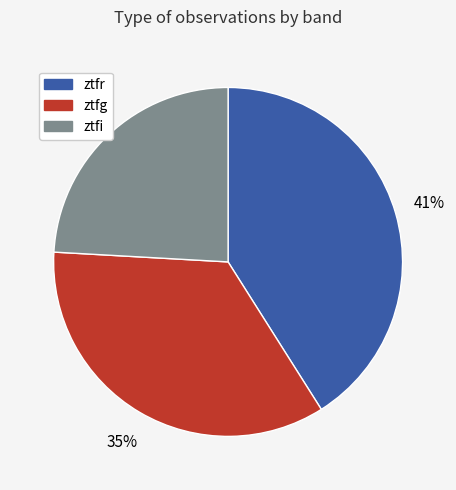

Is the sum of ztfg and ztfr greater than half?

Yes